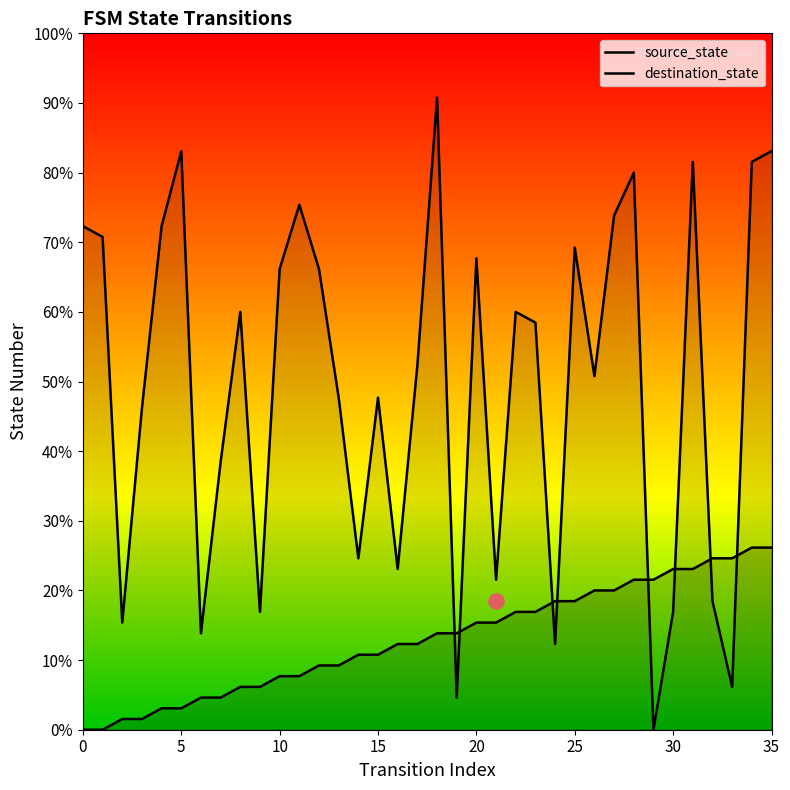

Which series contains the lowest Y value?

source_state